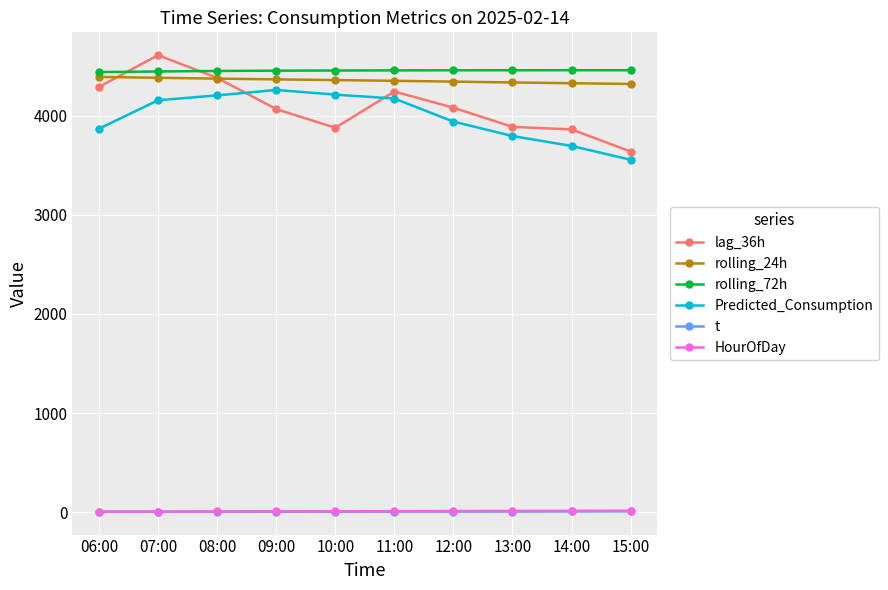

At which category does the chart reach its peak across all series?

07:00